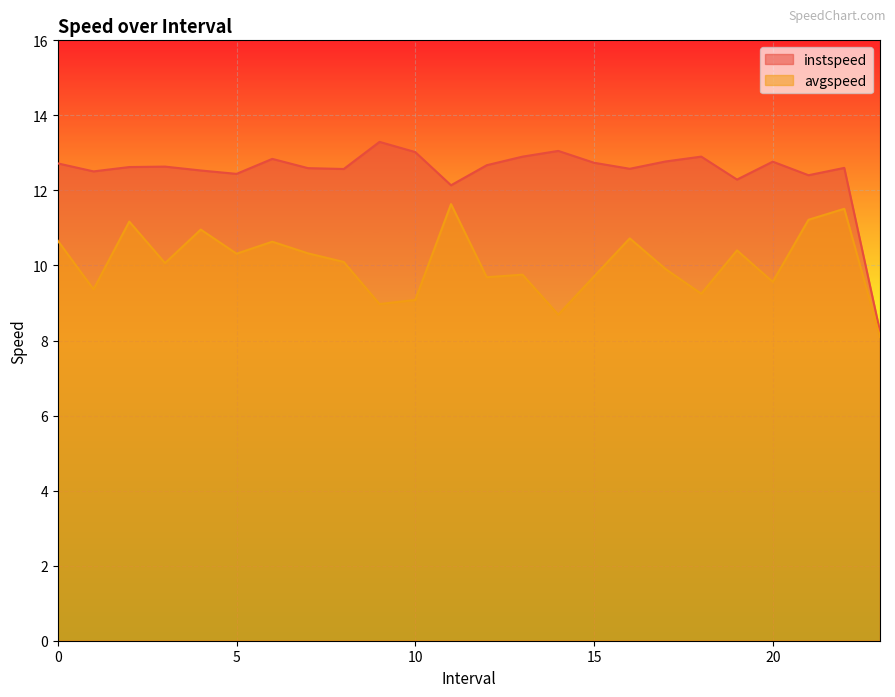

True or false: instspeed and avgspeed cross at least once.

False